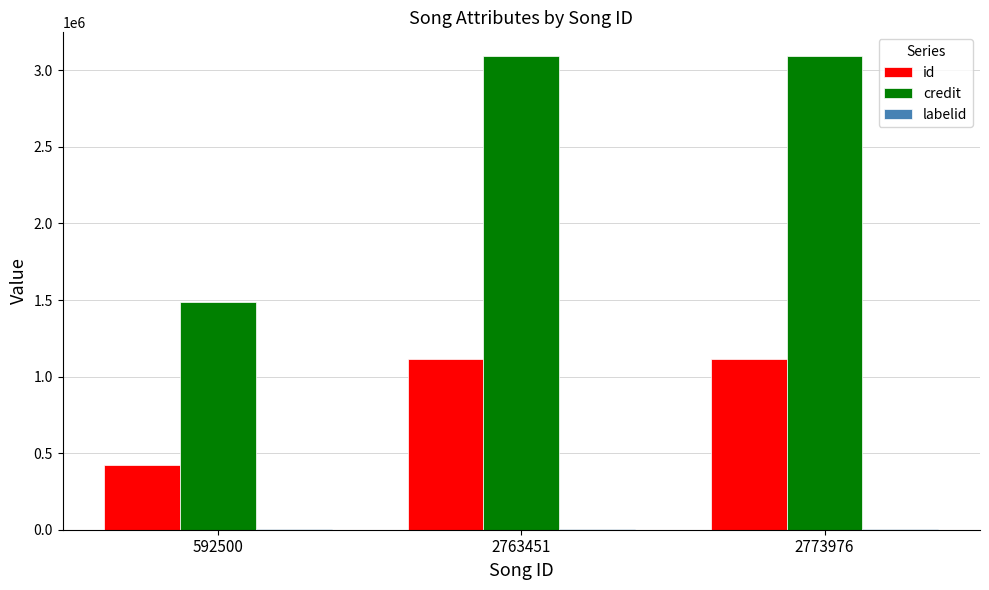

Which series has the largest total across all categories?

credit